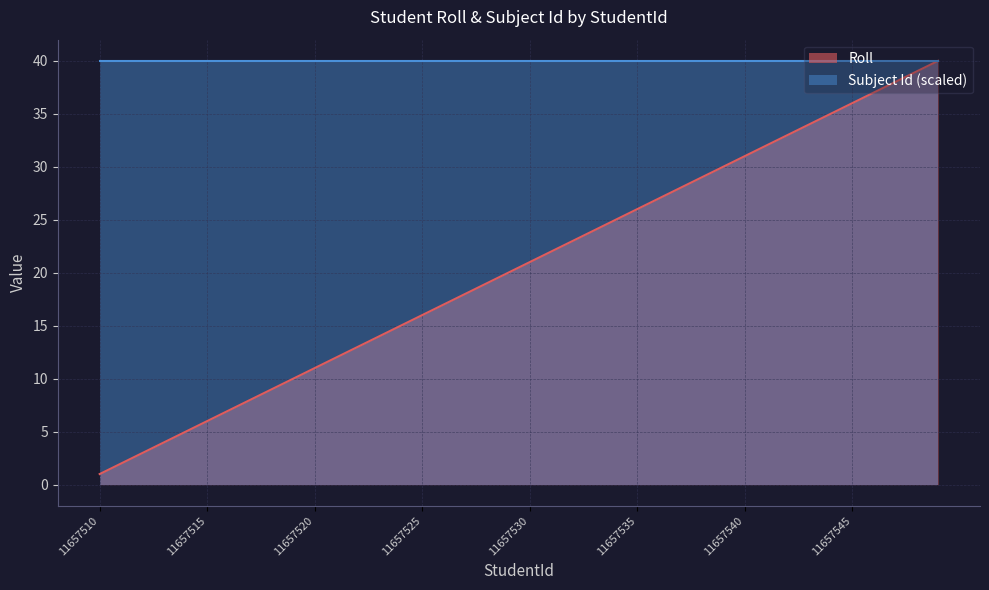

How many series are shown in this chart?

2